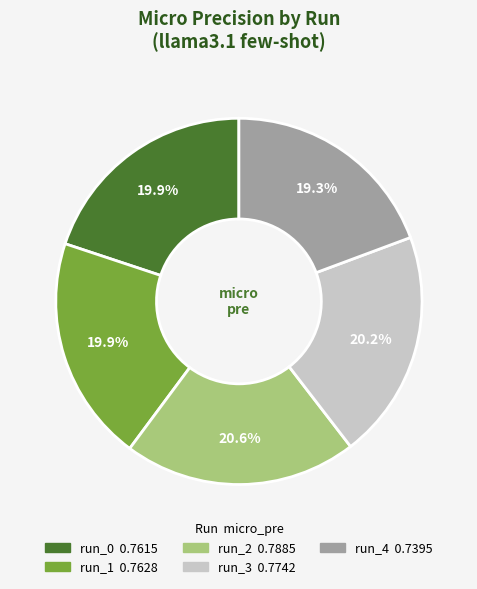

Is there a majority slice in this chart?

No